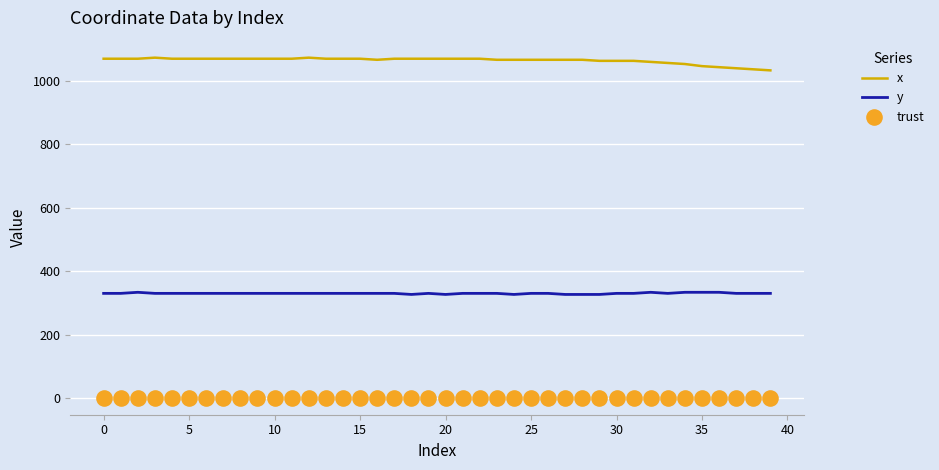

Which series reaches the maximum Y coordinate?

x